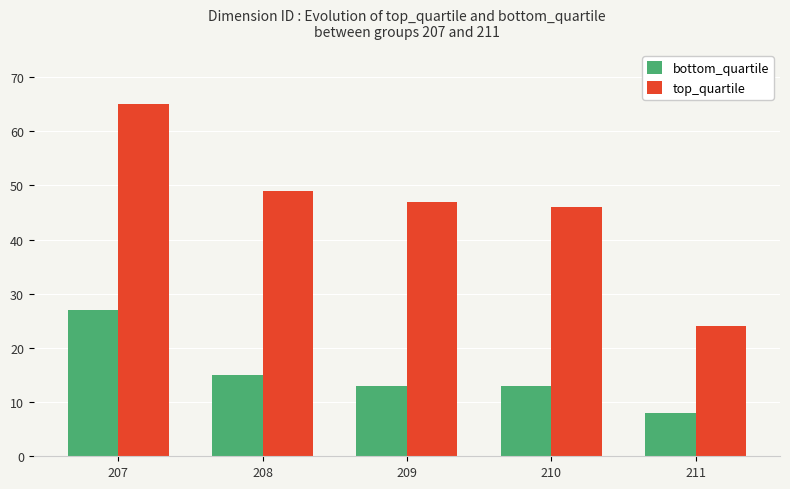

Is the value of bottom_quartile at 210 greater than the value of top_quartile at 208?

No